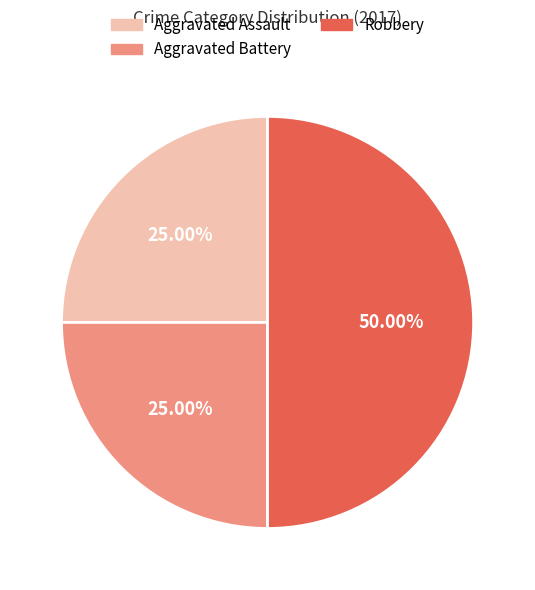

What is the ratio of the value at Aggravated Assault to the value at Robbery?

0.5